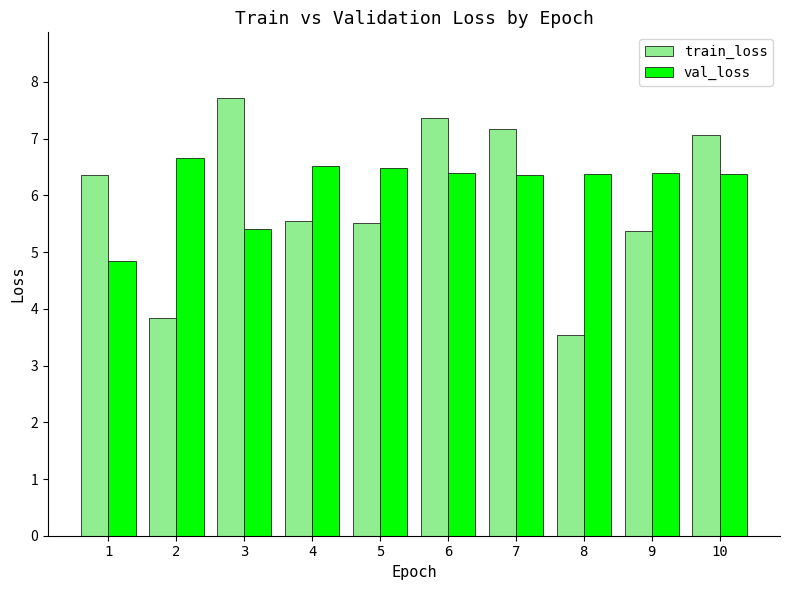

At which label does val_loss first exceed 6?

2